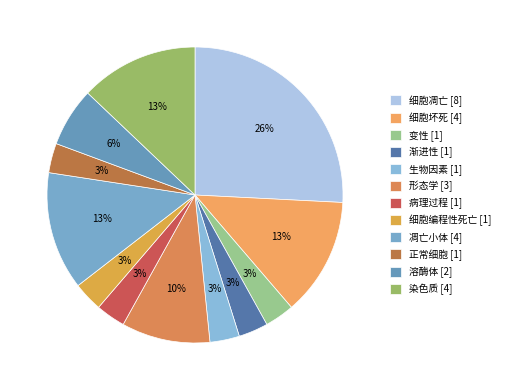

How many slices are in this pie chart?

12